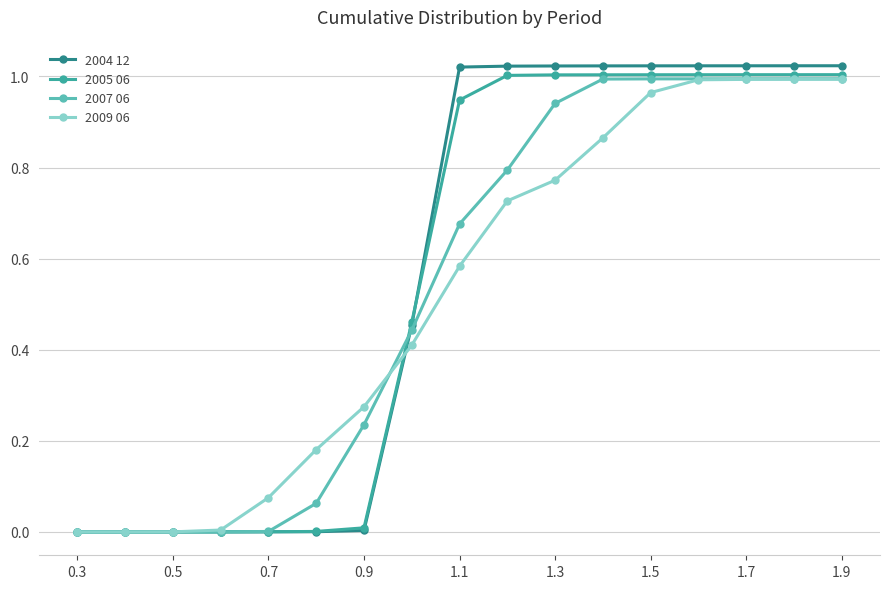

Which series has the largest range (max minus min)?

2004 12